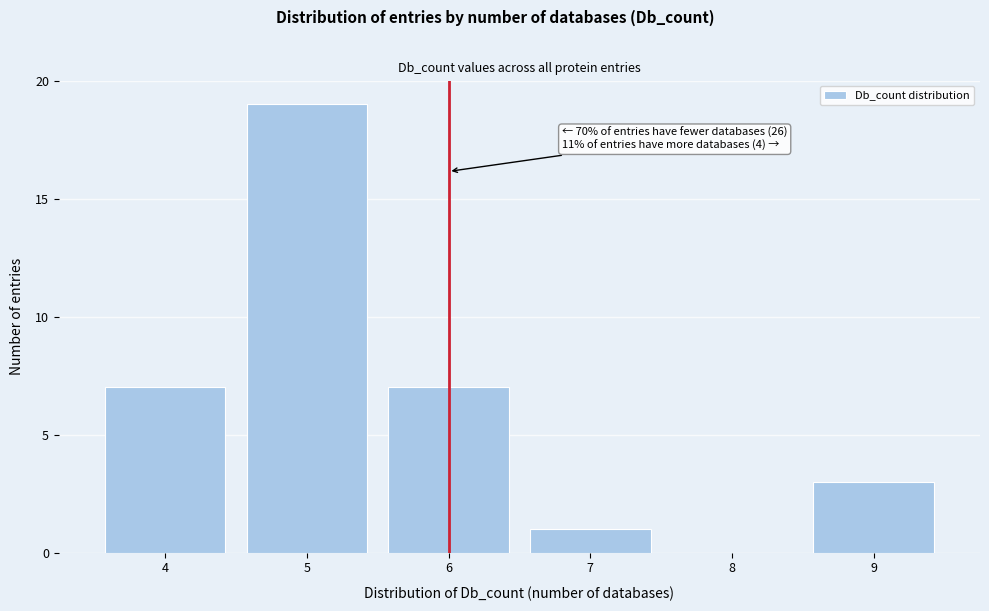

Which range on the x-axis has the tallest bar?

4.5 to 5.5